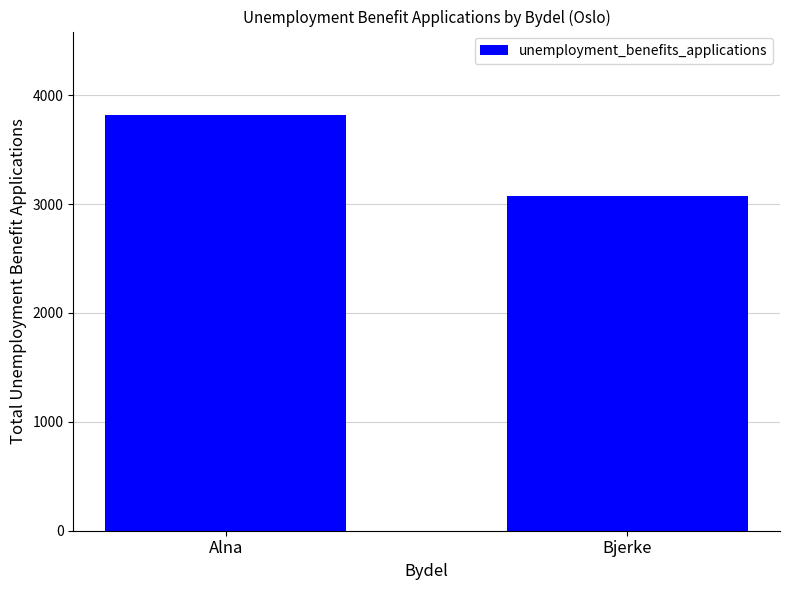

List the labels in order of value, smallest first.

Bjerke, Alna